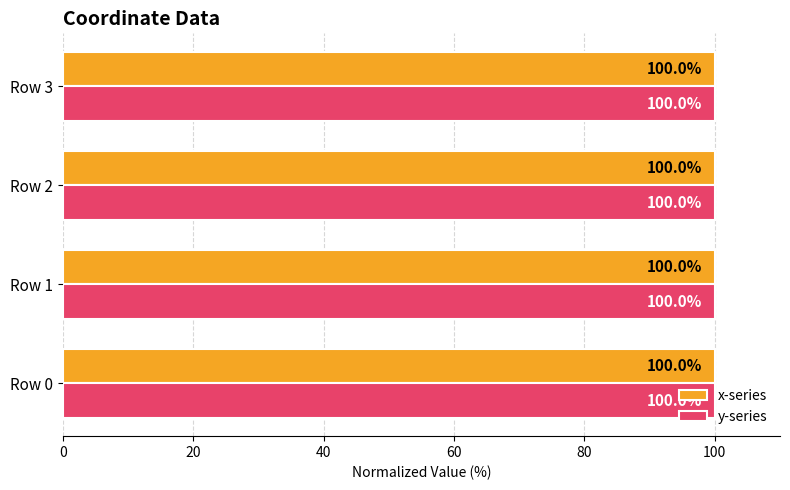

Read the y-series value at Row 3.

100.0